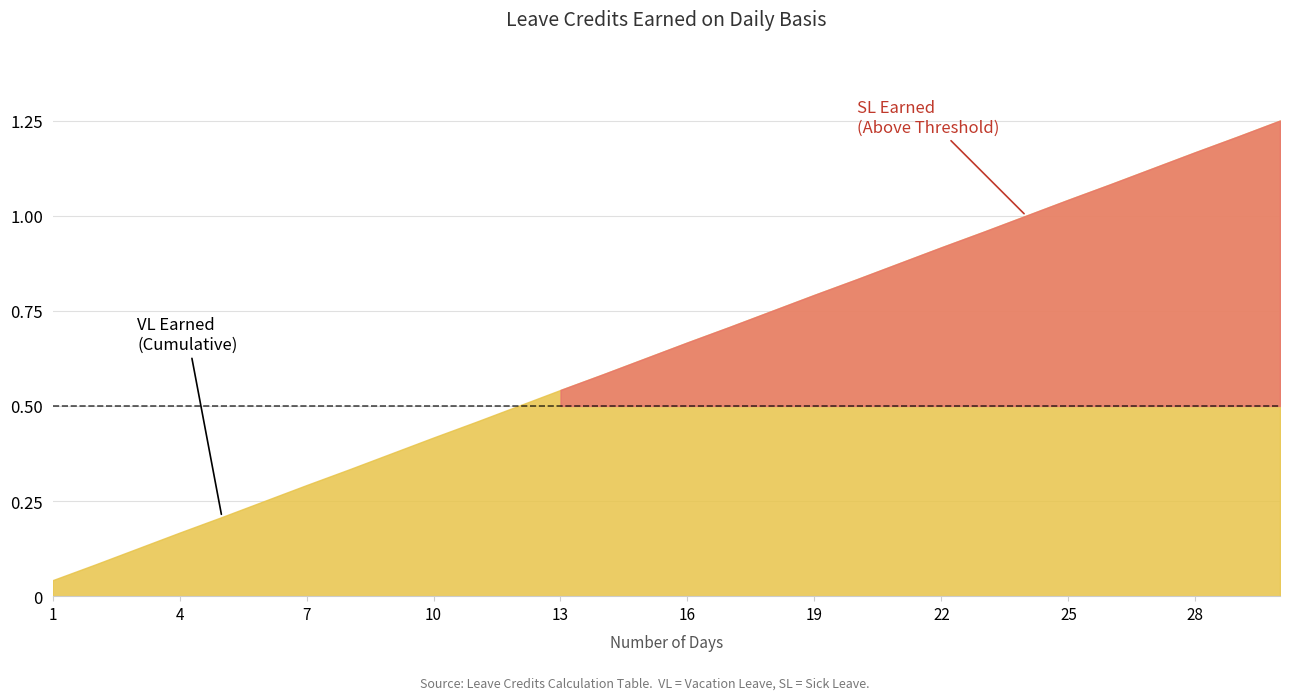

How many data points does each series have?

30